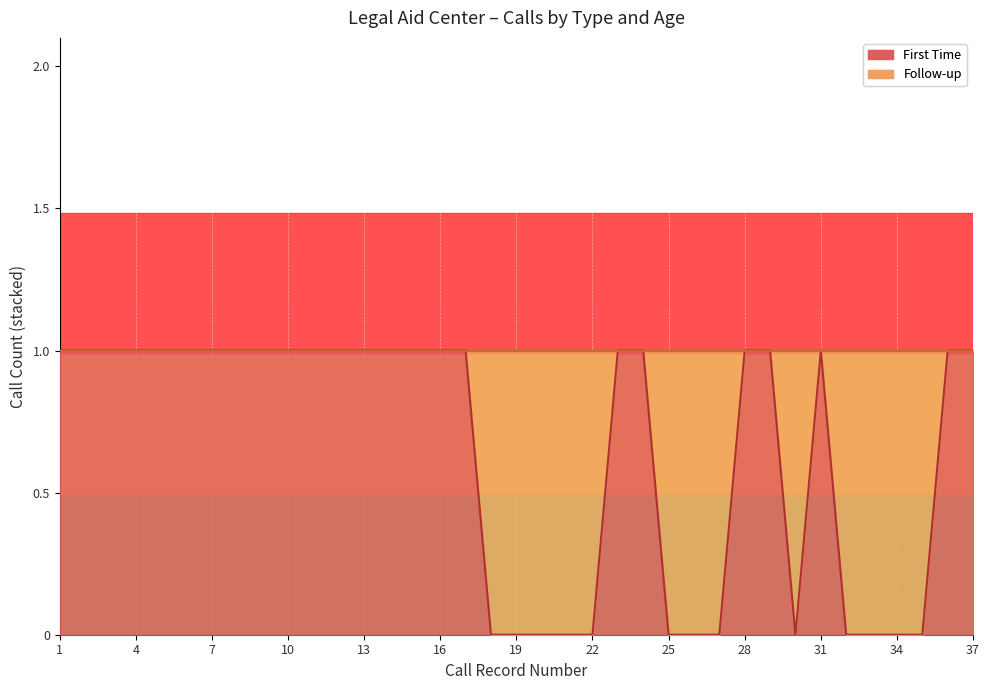

At which category does the chart reach its peak across all series?

1